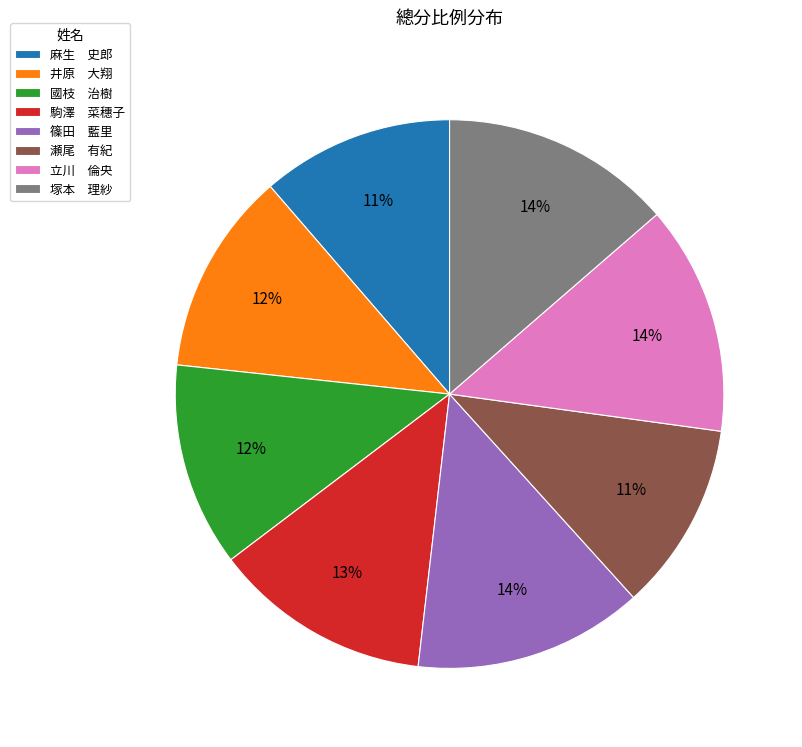

Is the sum of 篠田 藍里 and 立川 倫央 greater than half?

No